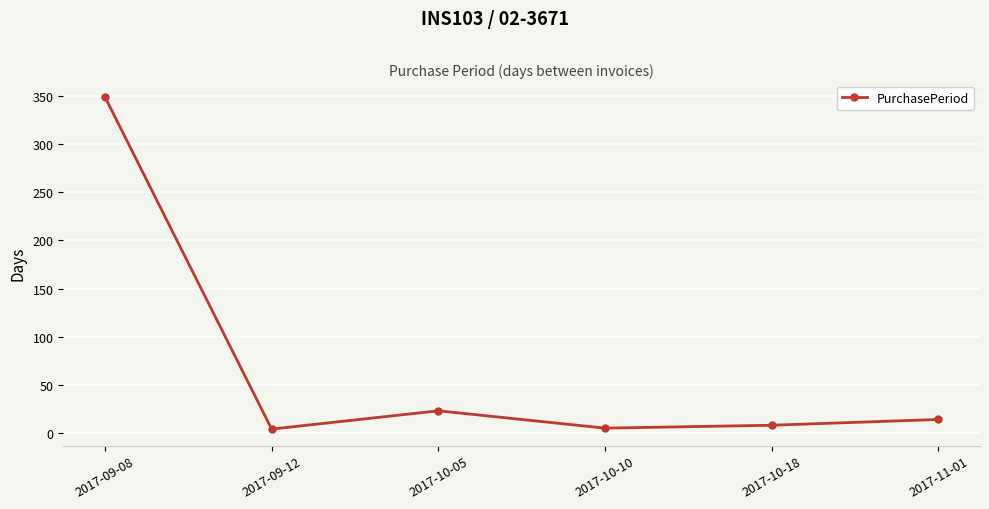

What is the difference between the maximum and second lowest values?

344